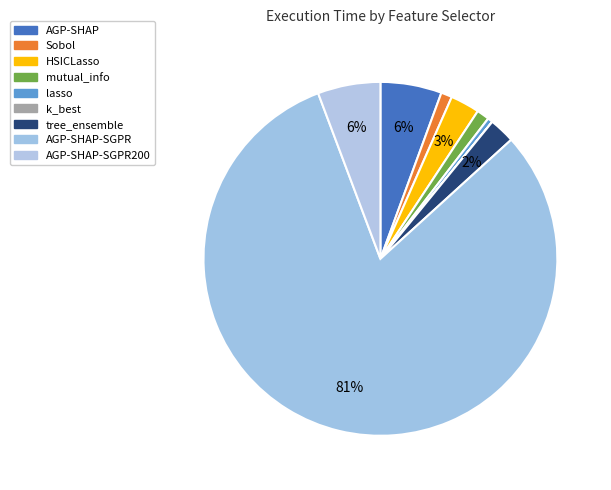

What is the largest slice in the pie chart?

AGP-SHAP-SGPR